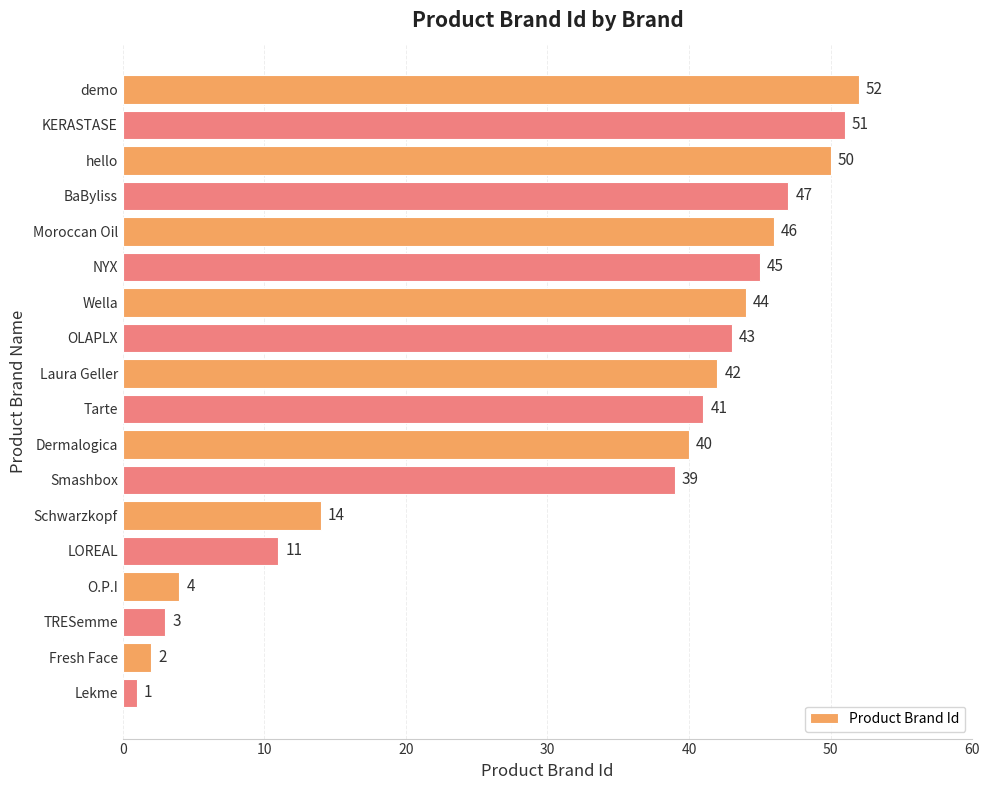

The chart shows a value of 11 at LOREAL. True or false?

True